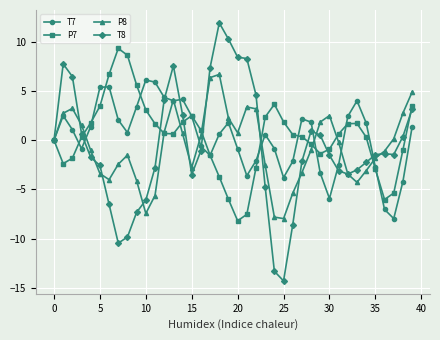

At how many categories does at least one series exceed 3?

21